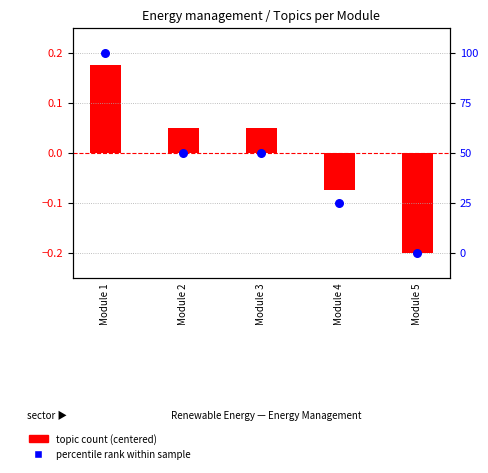

Which series has the largest Y range (max minus min)?

percentile rank